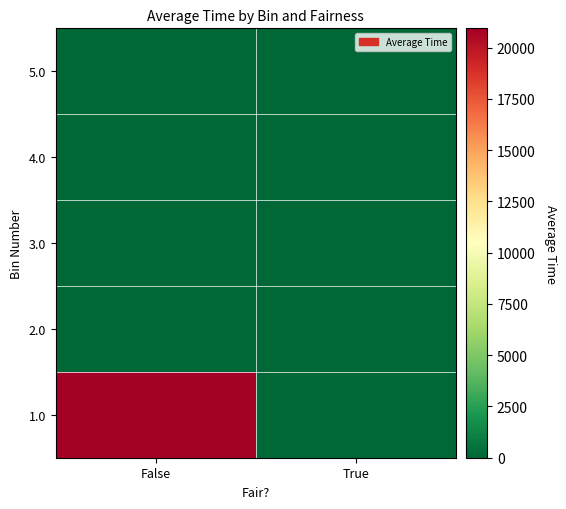

How many distinct data groups are displayed?

5